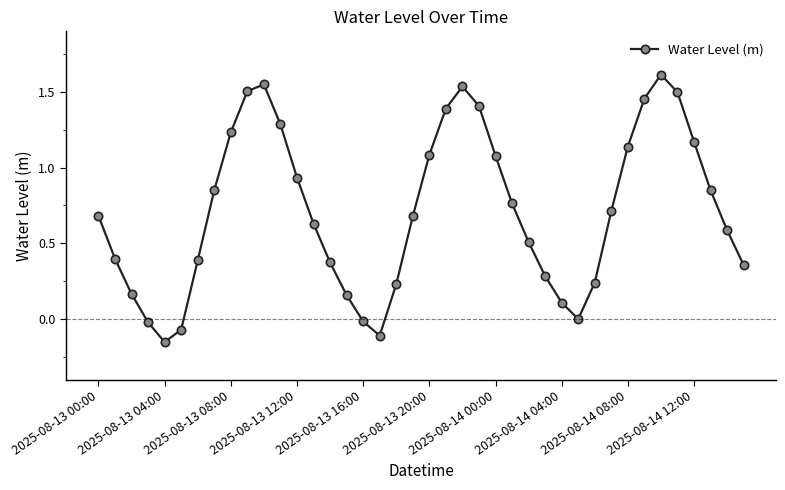

How many points are higher than both their immediate neighbors (excluding endpoints)?

3